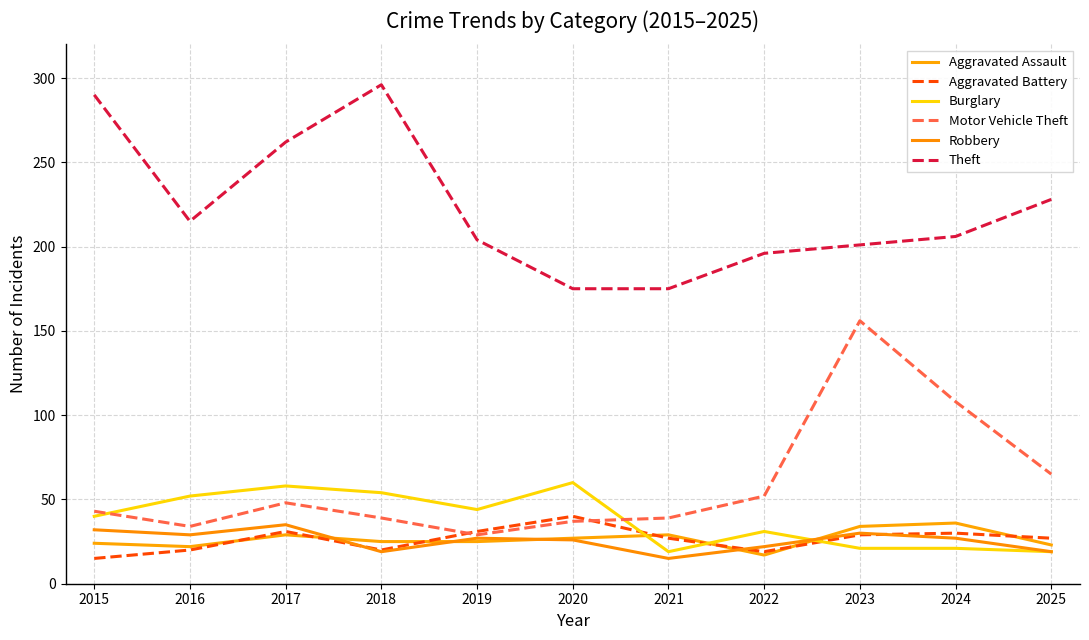

Where does the Theft series first go above 206?

2015